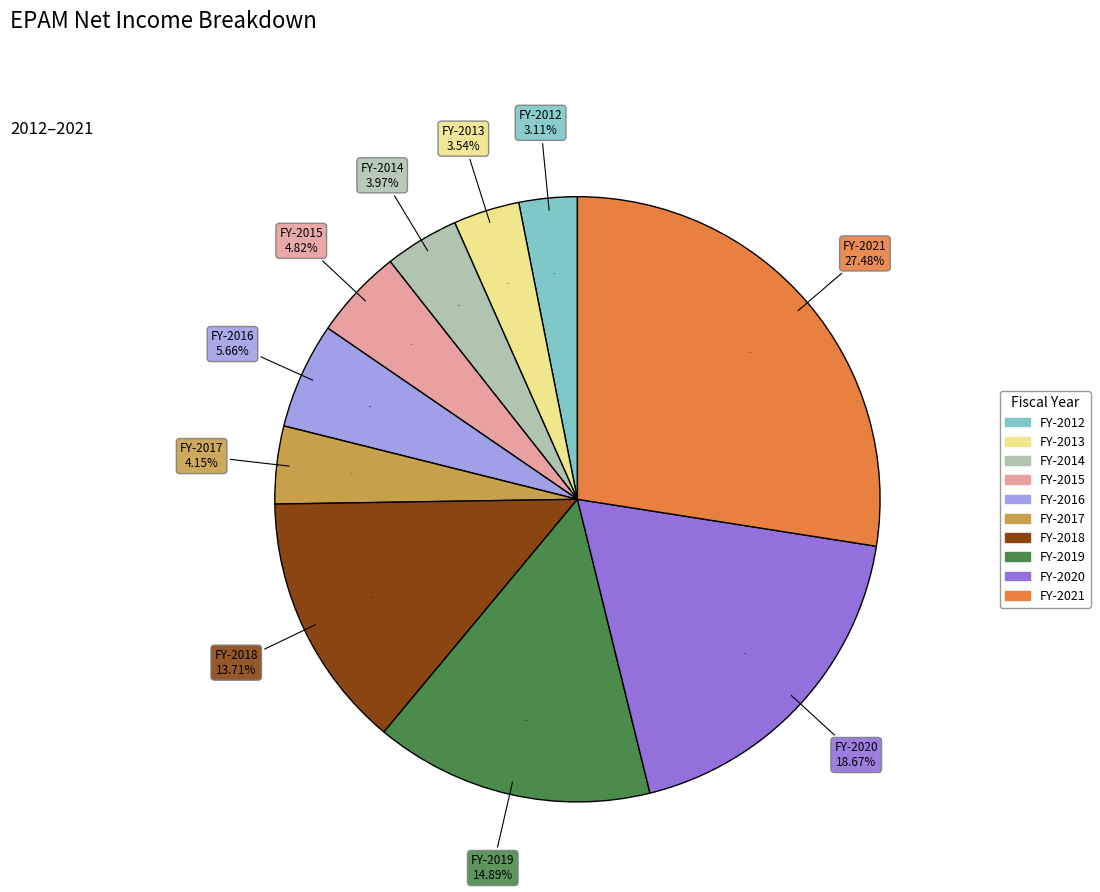

To the nearest percent, what percentage of the pie is FY-2020?

19%